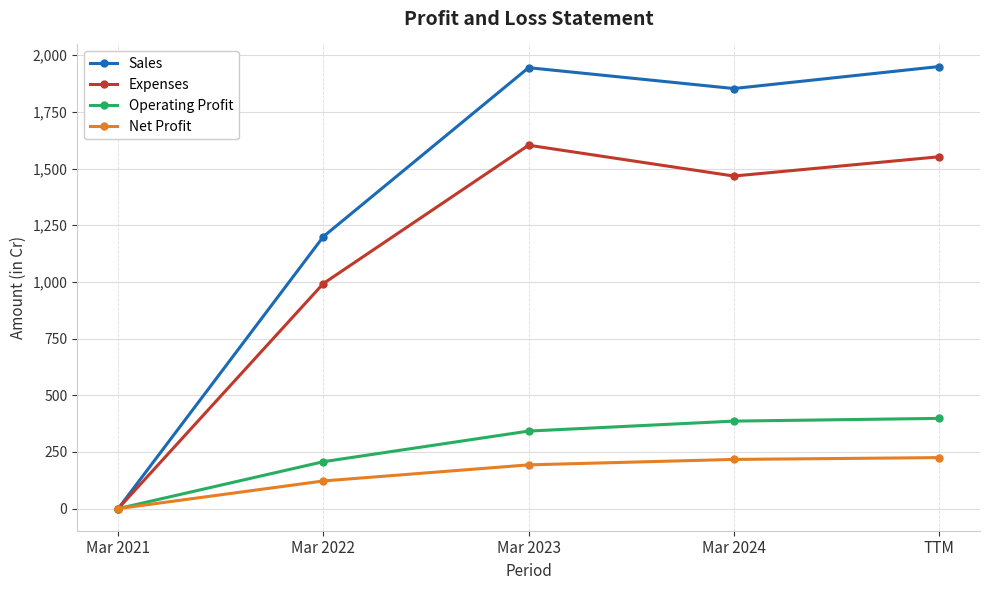

What is the approximate value of Operating Profit at Mar 2022?

207